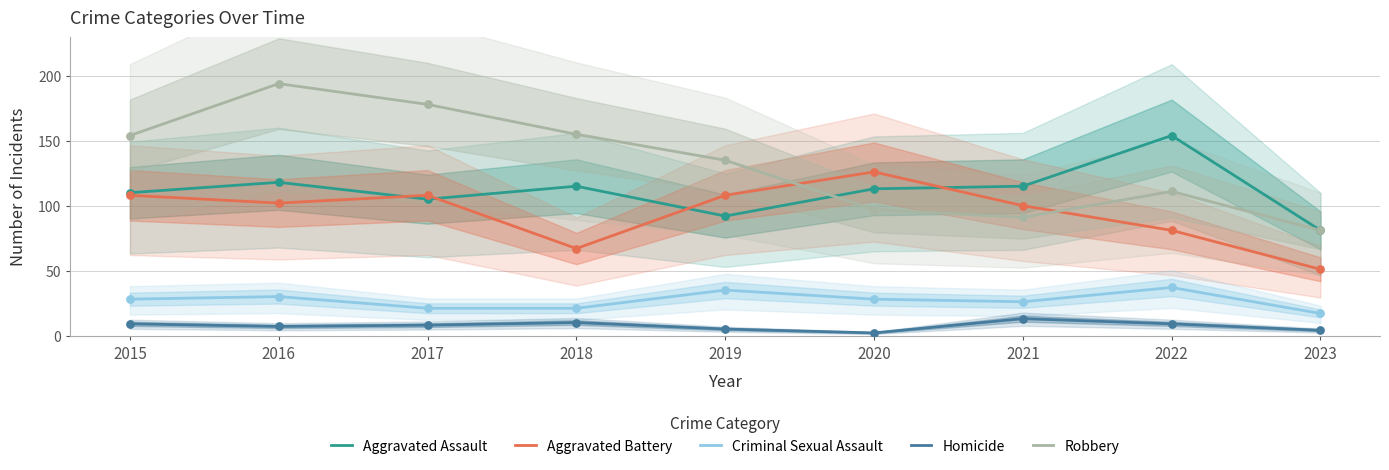

Is the value of Homicide at 2020 greater than the value of Aggravated Battery at 2023?

No